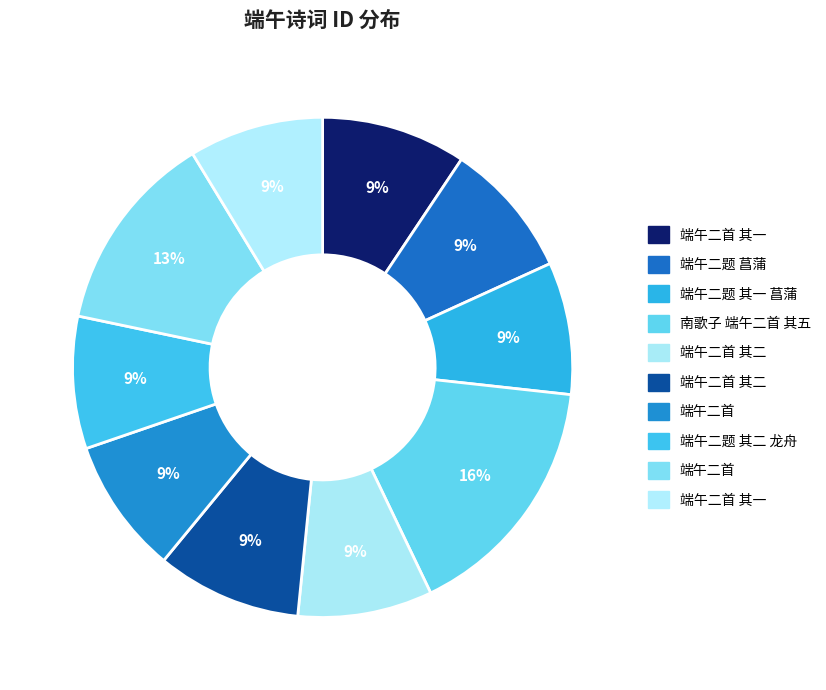

Count the number of slices in the pie.

10